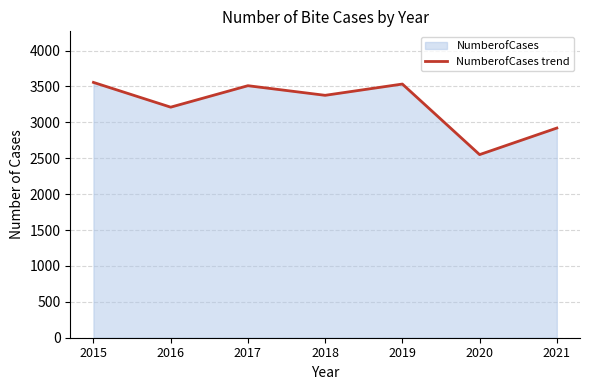

The chart shows a value of 2133 at 2017. True or false?

False